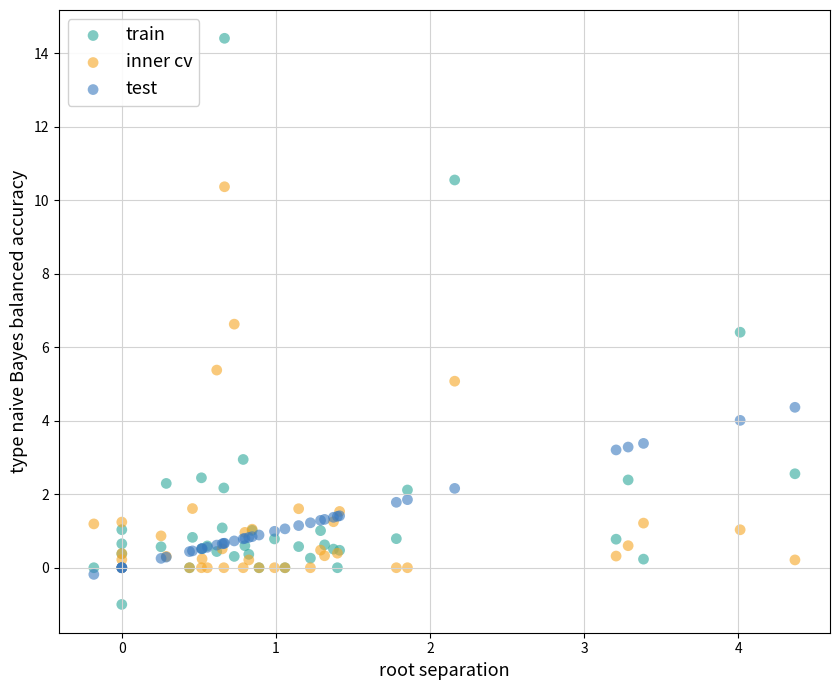

Which series reaches the minimum Y coordinate?

train